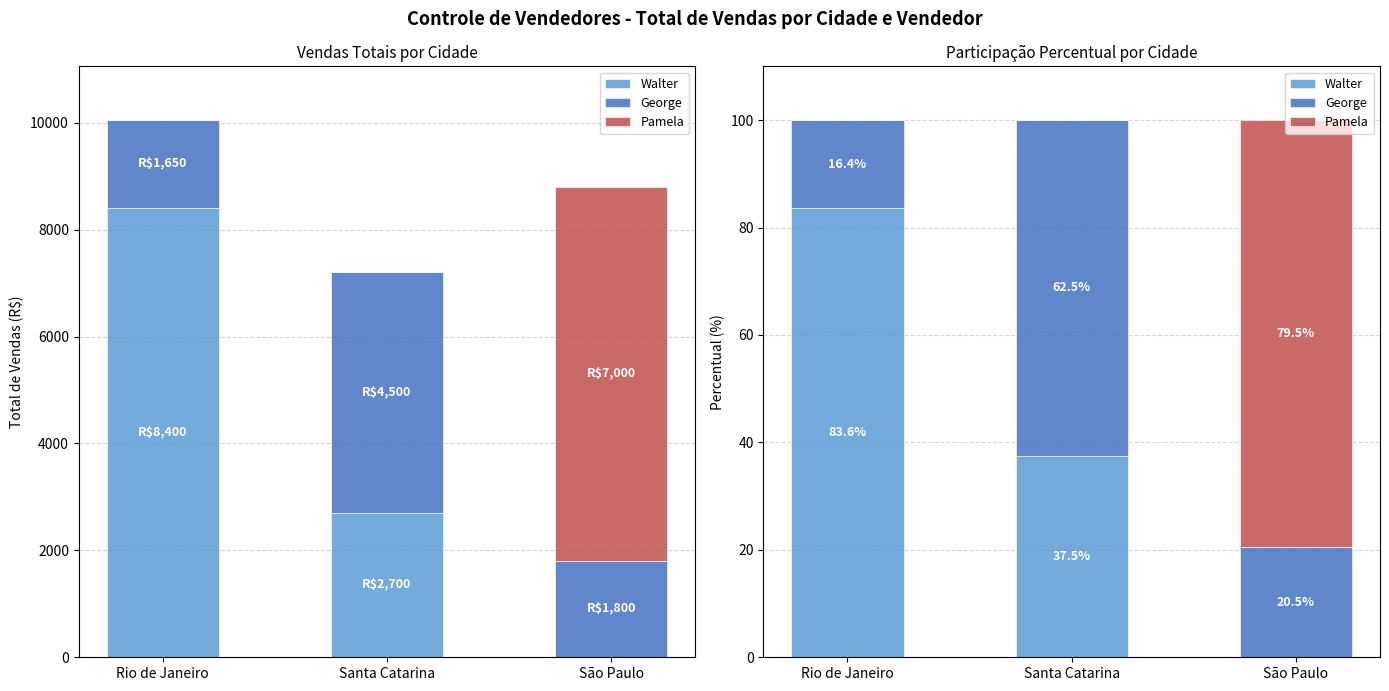

Which has a higher value, Rio de Janeiro or São Paulo?

Rio de Janeiro